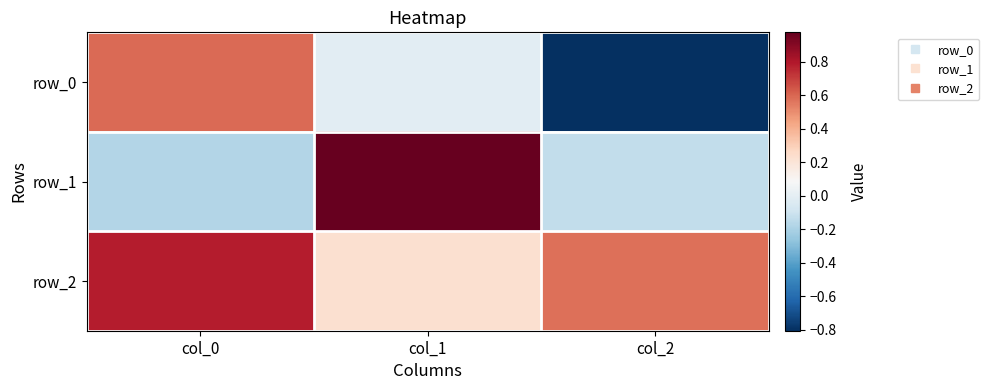

Where is row_2 nearest to the value 0?

col_1